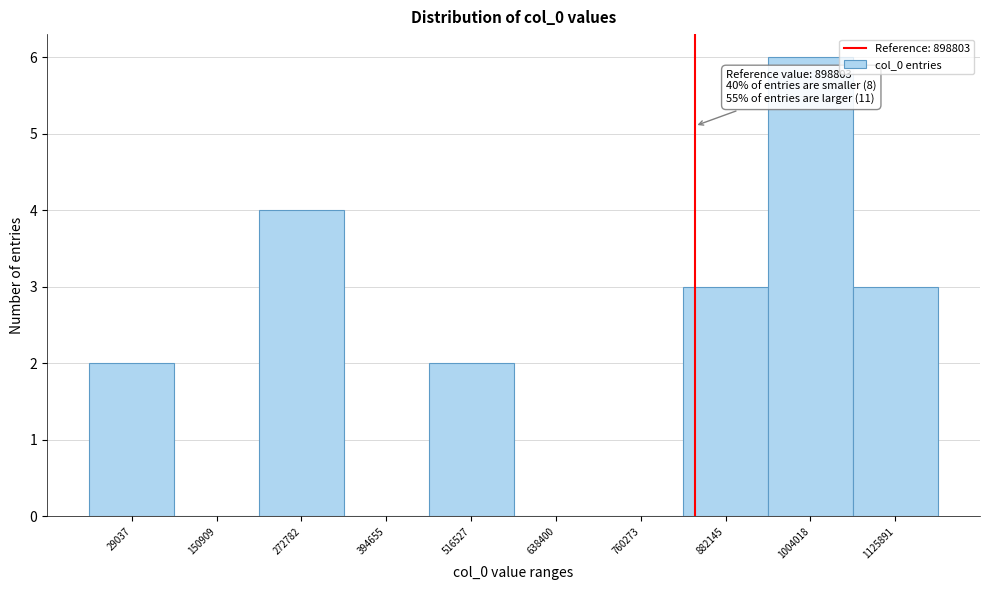

Reading left to right, transcribe all the data shown in this chart.

29037=2	150909=0	272782=4	394655=0	516527=2	638400=0	760273=0	882145=3	1004018=6	1125891=3